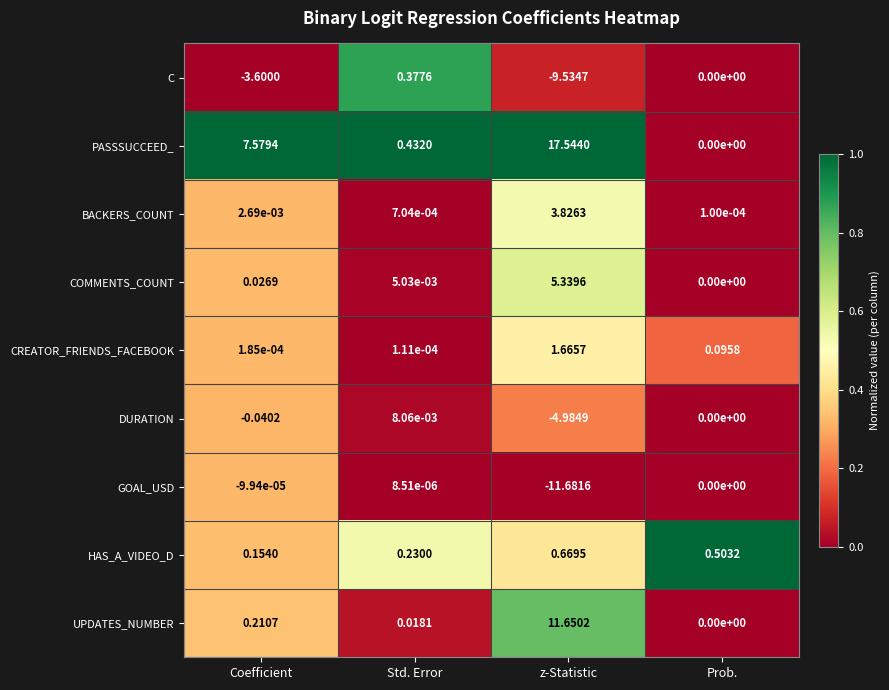

Which series changed the most between Std. Error and Prob.?

PASSSUCCEED_